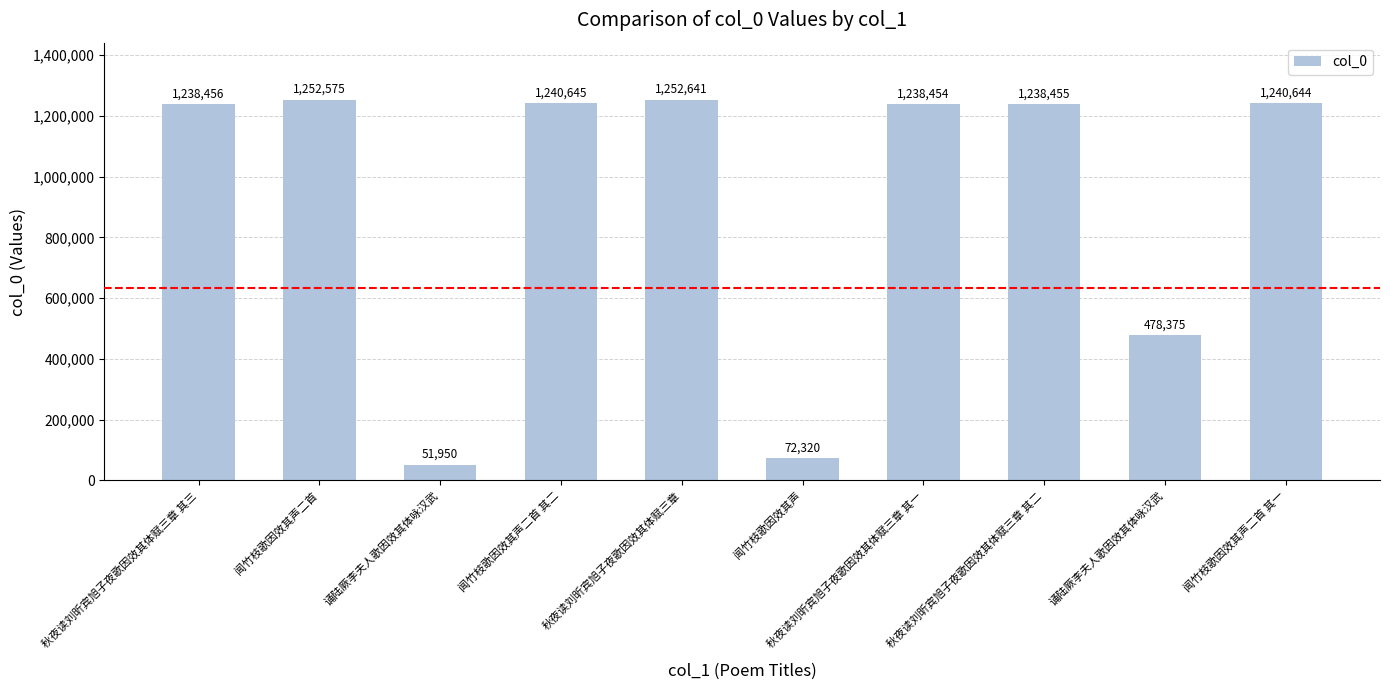

Count the number of categories in the chart.

10